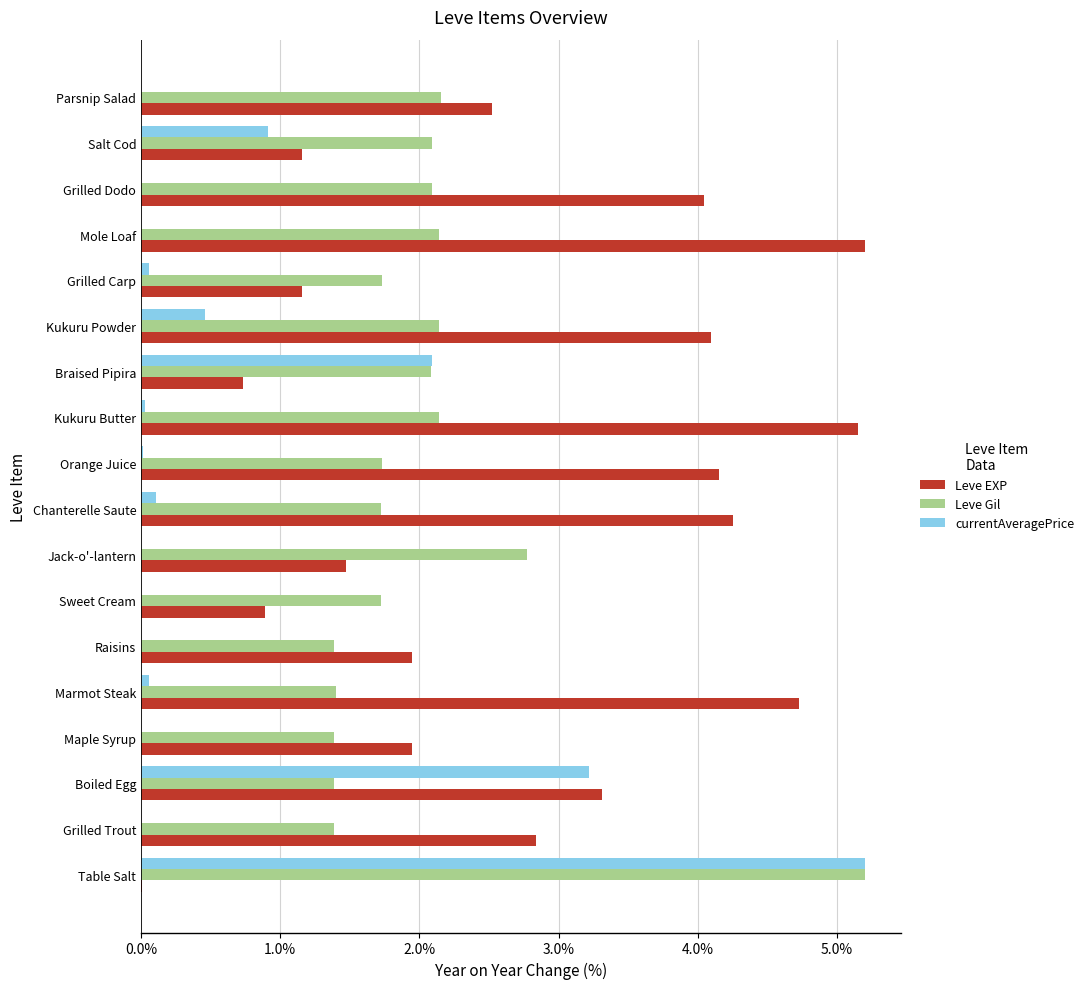

Between Table Salt and Braised Pipira, which series saw the biggest shift?

Leve Gil